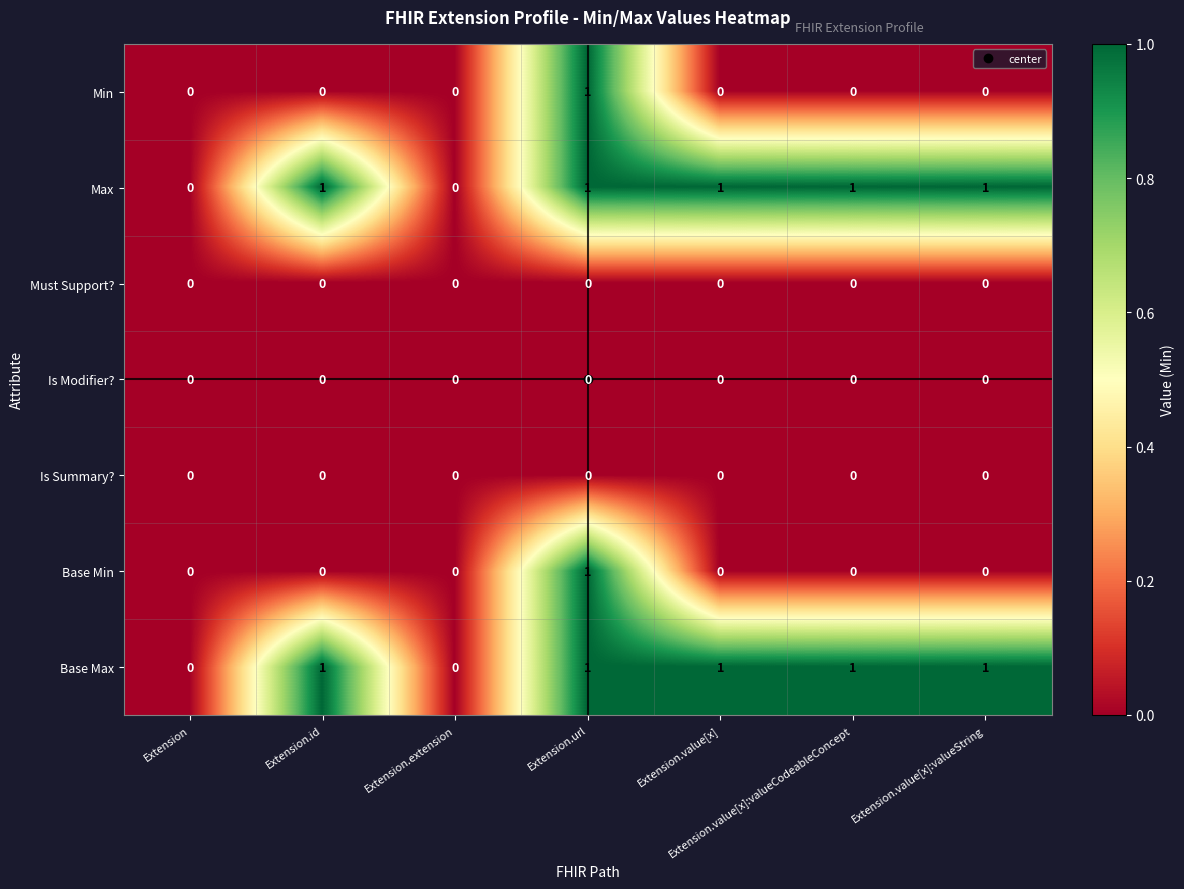

The value of Must Support? at Extension.value[x] is 0. True or false?

True